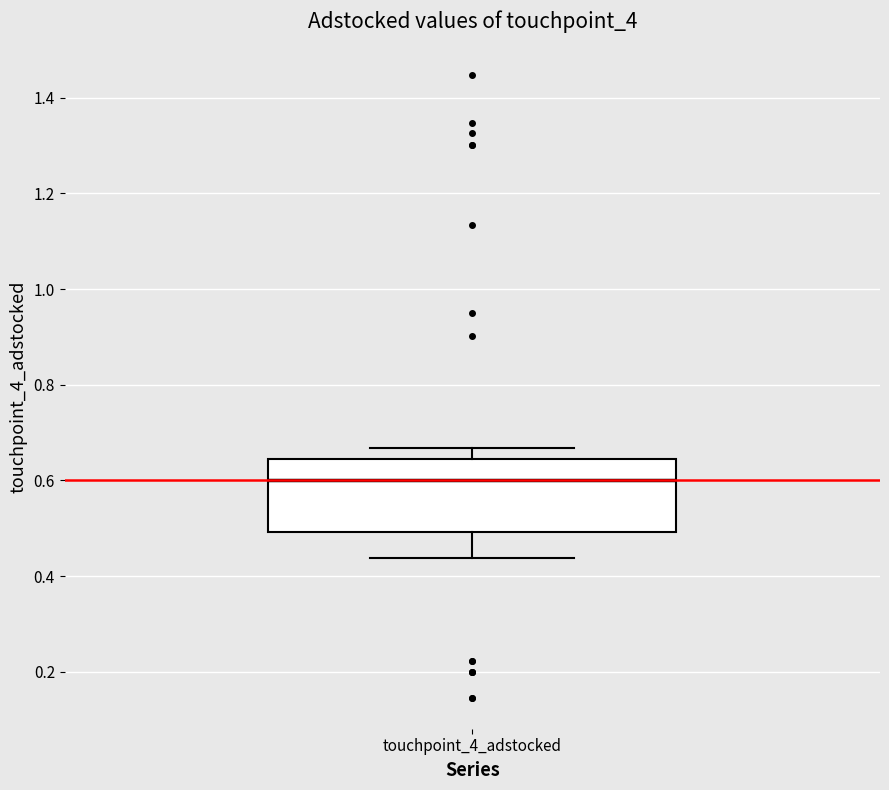

Read this box plot against the y-axis: the position of the median line, the range covered by the box, and the ends of both whiskers. The values are not printed on the chart, so give them approximately, as read against the axis.

median 0.60, box 0.50 to 0.64, whiskers 0.44 to 0.66